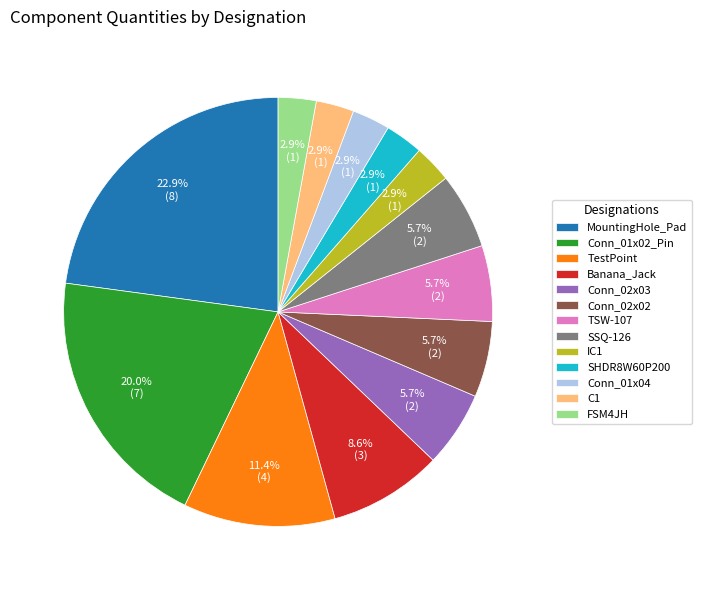

True or false: C1 accounts for 13% of the total.

False